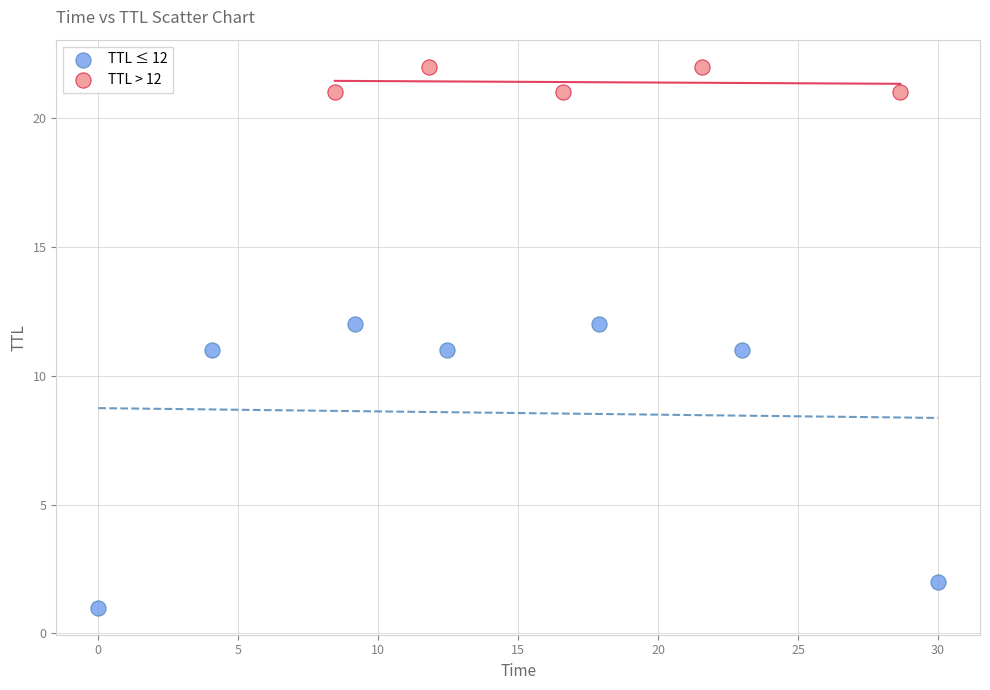

Which series reaches the maximum Y coordinate?

TTL > 12